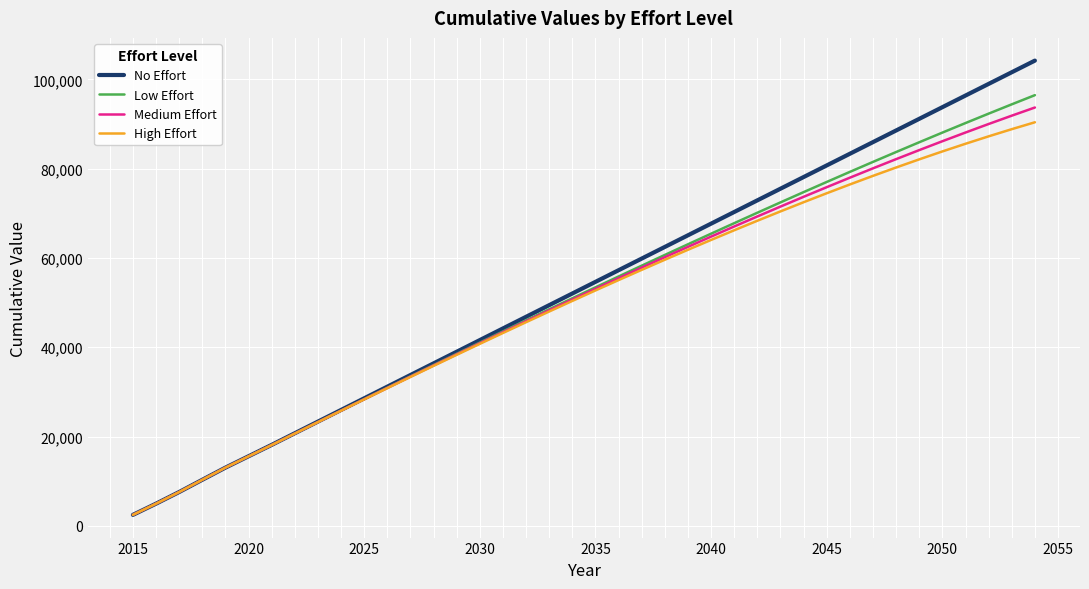

What is the smallest value displayed?

2447.4